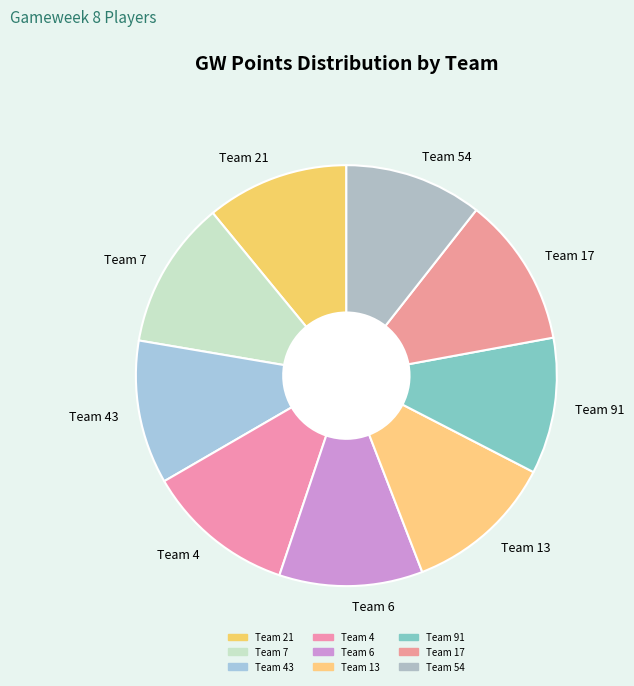

Is Team 6 the majority of the pie?

No